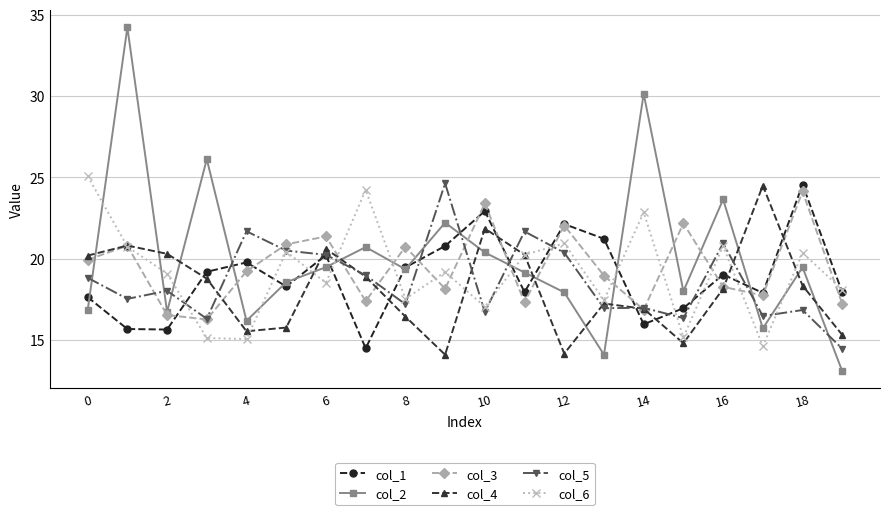

Which series has the largest range (max minus min)?

col_2